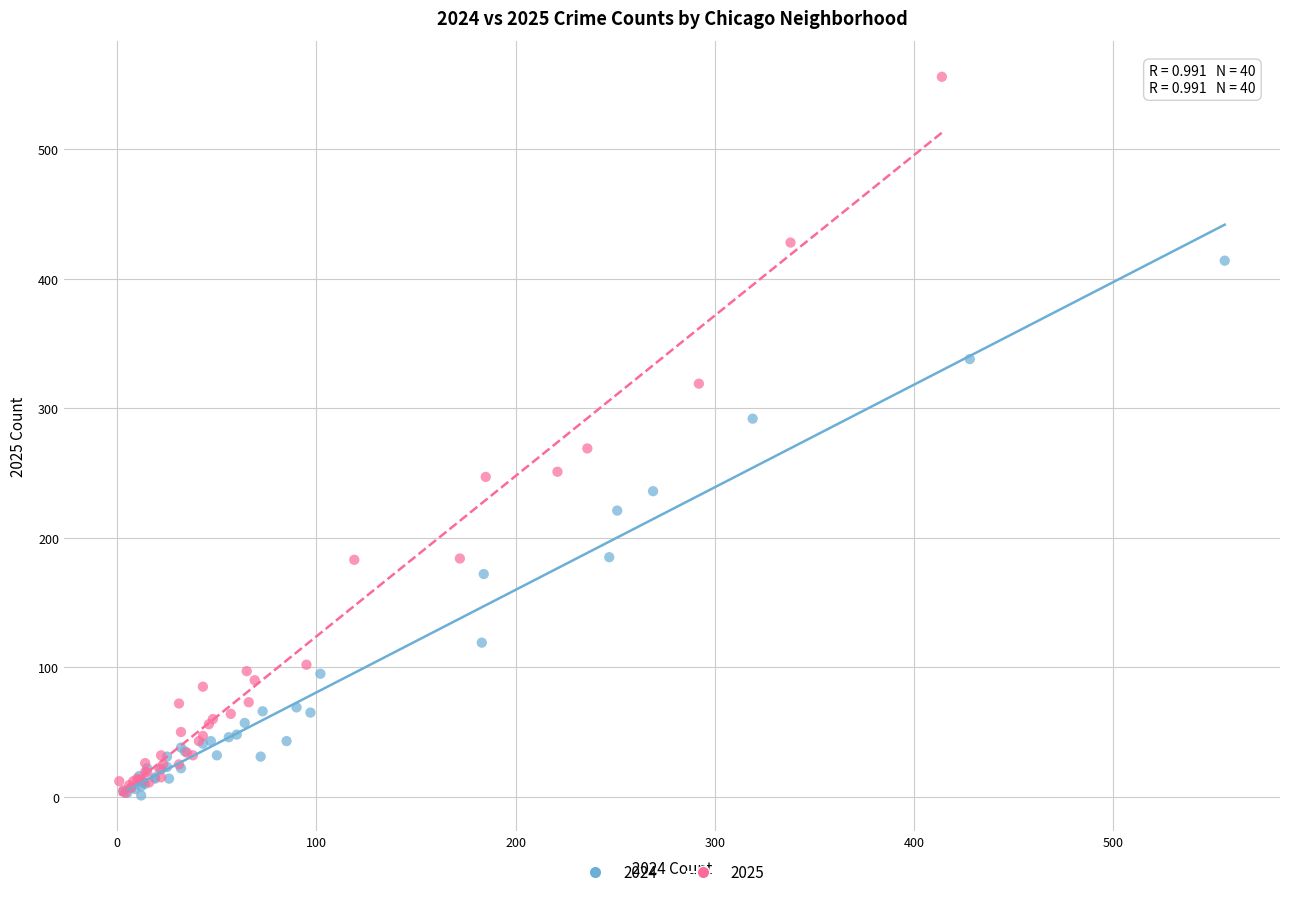

Which series has the widest spread of Y values?

2025